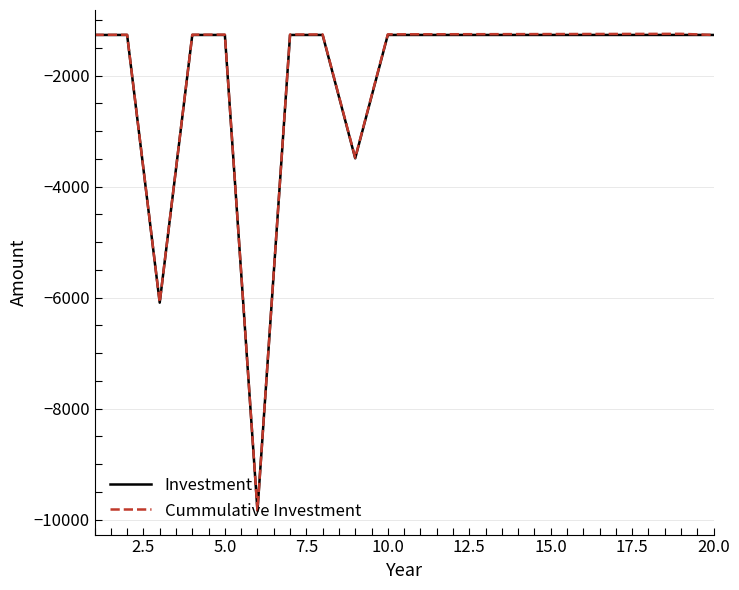

What is the maximum value for Investment?

-1266.4